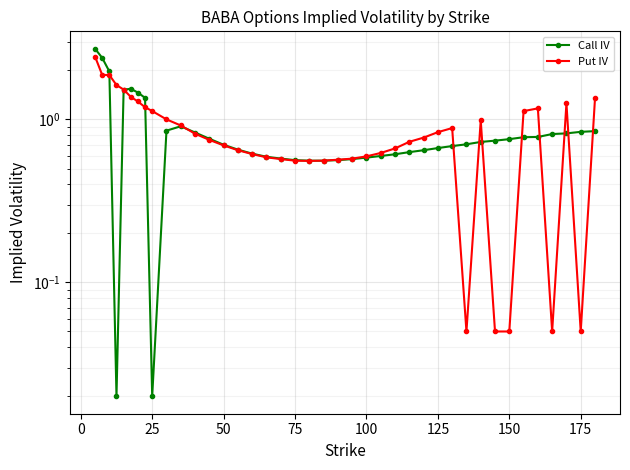

List the series in order of their overall mean, highest first.

Put IV, Call IV